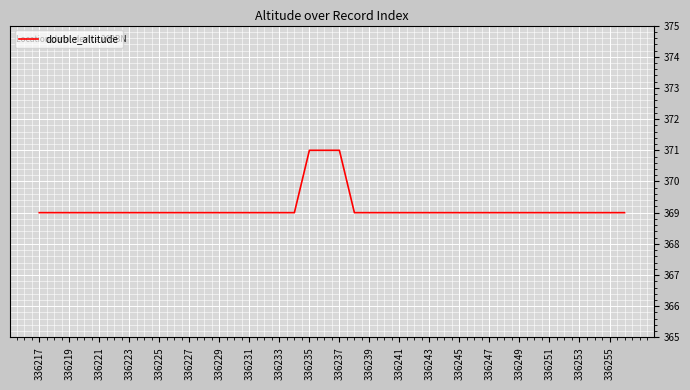

What is the smallest value displayed?

369